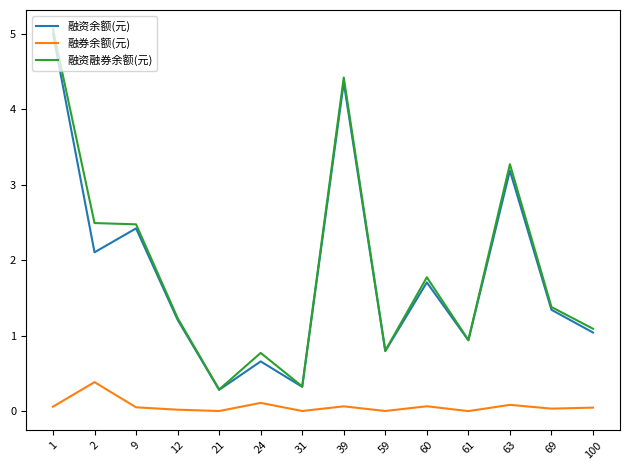

What is the sum of all 融资余额(元) values?

25.4